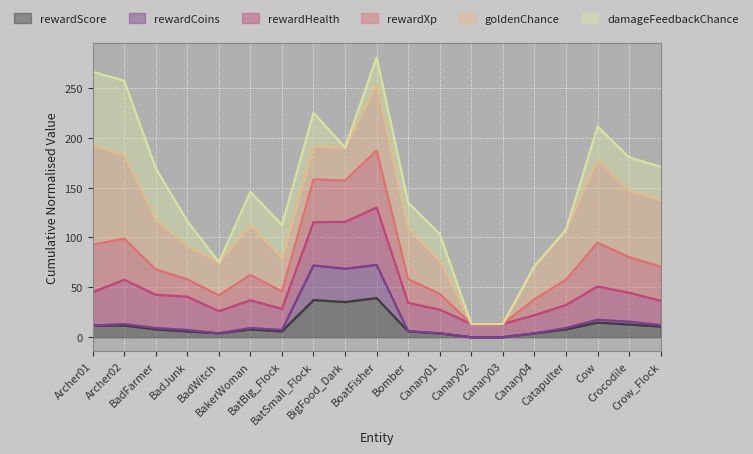

Where does the rewardXp series first go above 50?

Archer01